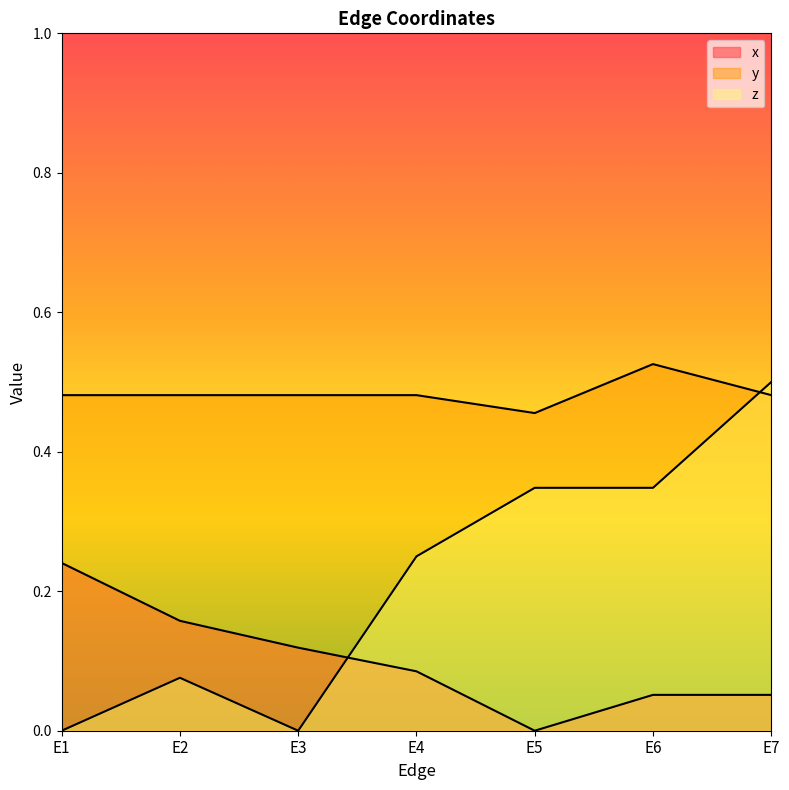

Count the y values in the range 0 to 1.

7